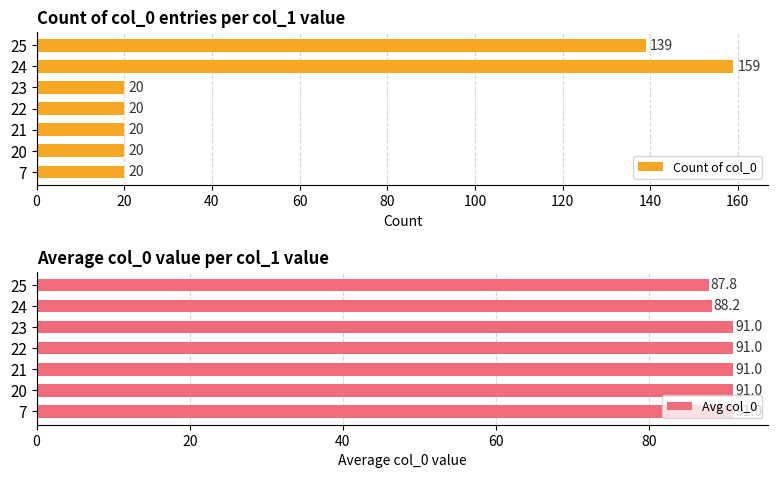

What are all the series names shown in the legend?

Count of col_0, Avg col_0